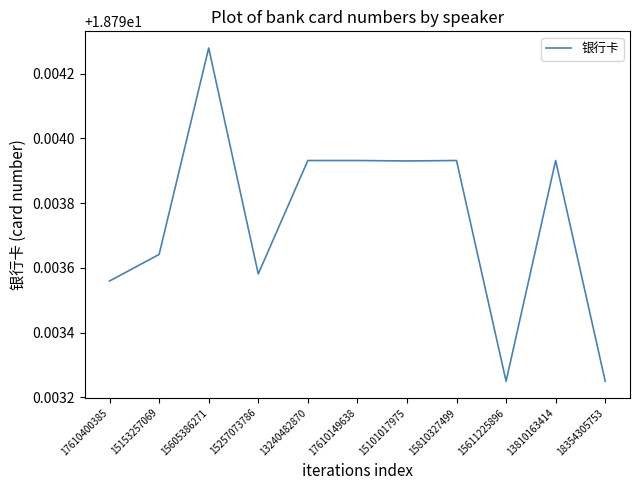

Count the values in the range 18 to 19.

11